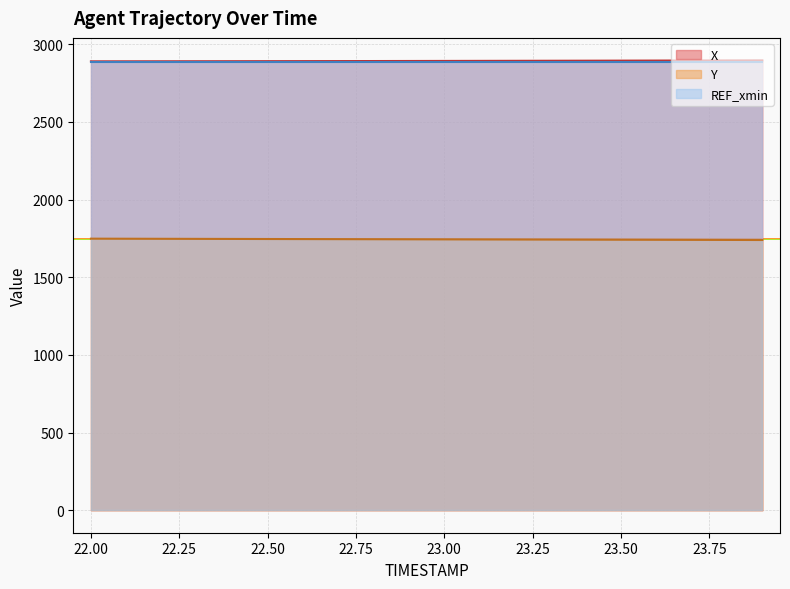

Which has a higher value, 22.0 or 23.6?

23.6